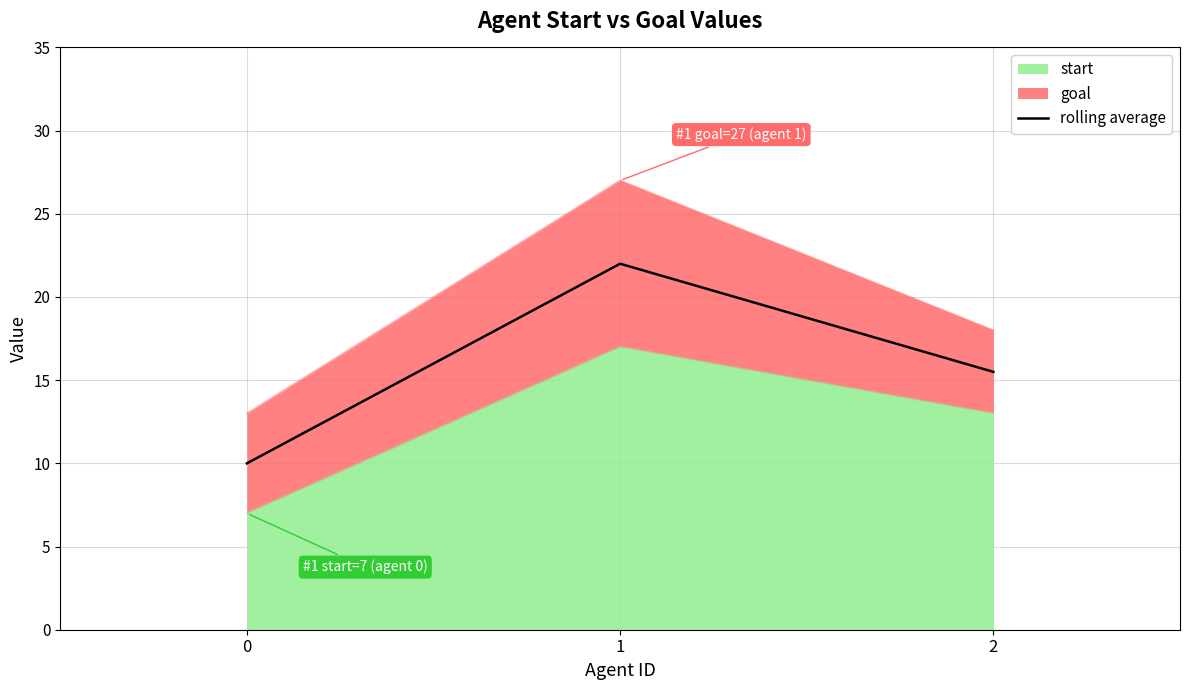

The chart shows a value of 15.5 at 2. True or false?

True